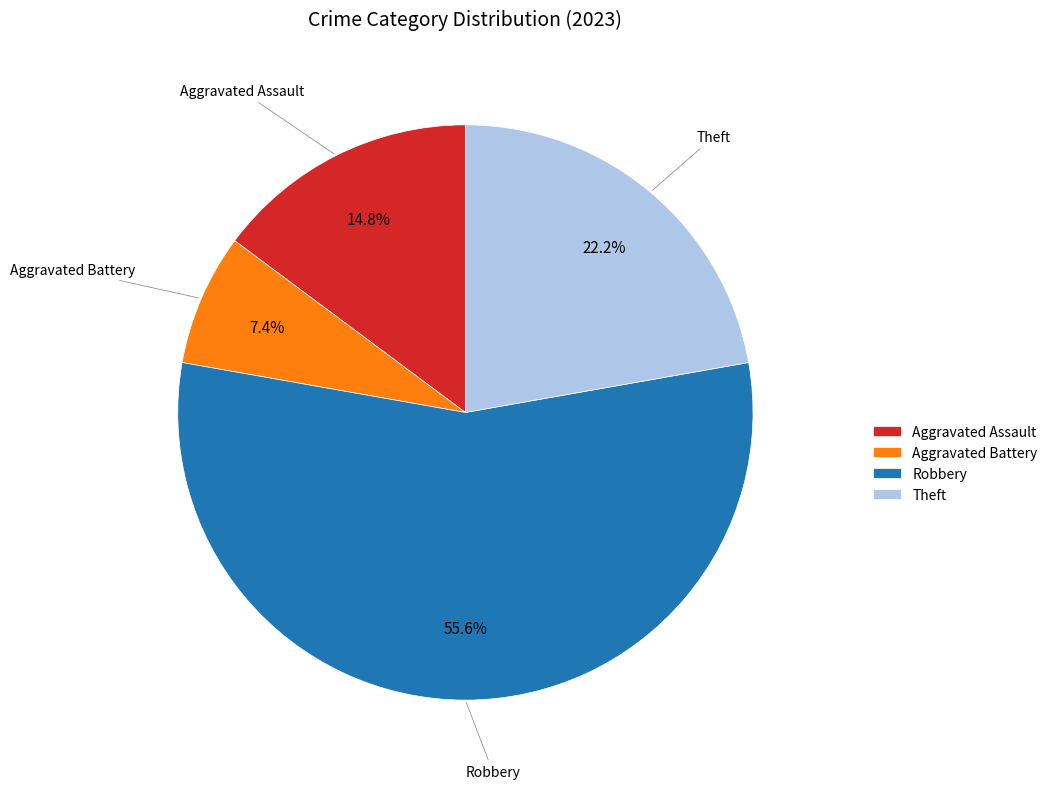

Count the number of slices in the pie.

4